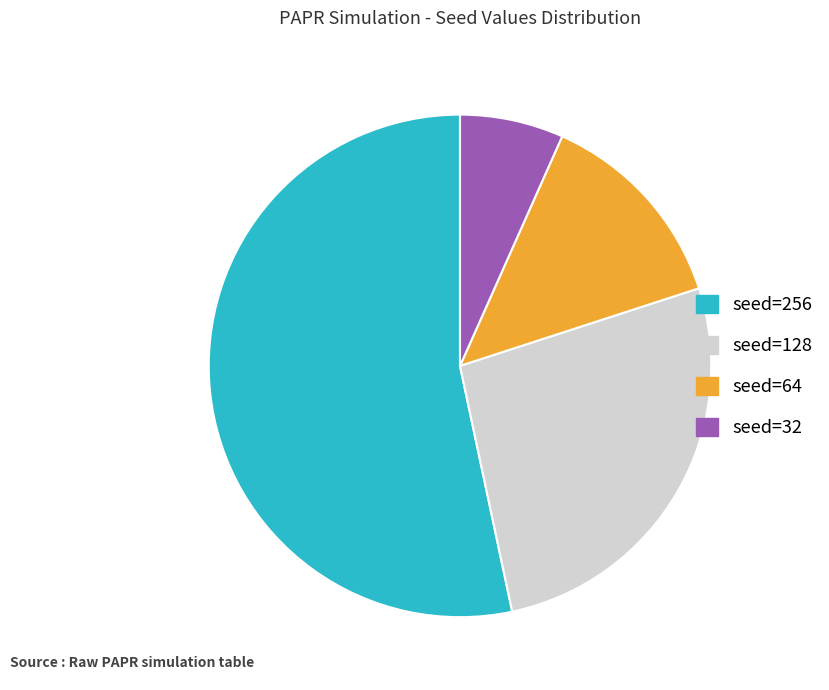

Which slice represents more than half of the pie?

seed=256